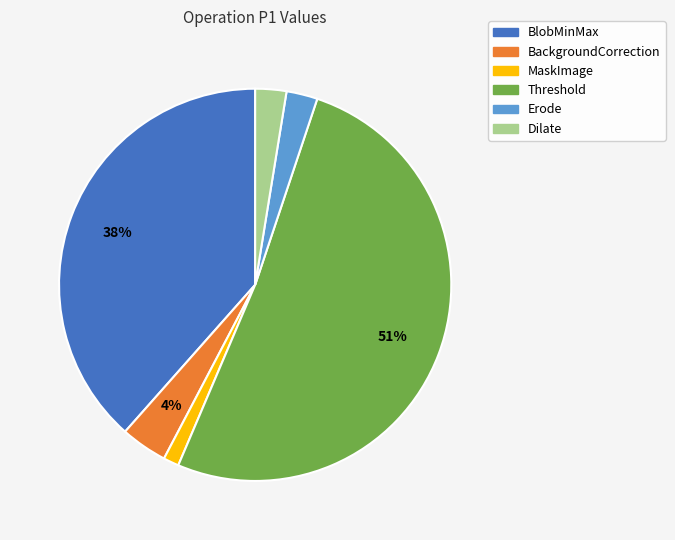

To the nearest percent, what is the average slice percentage?

17%